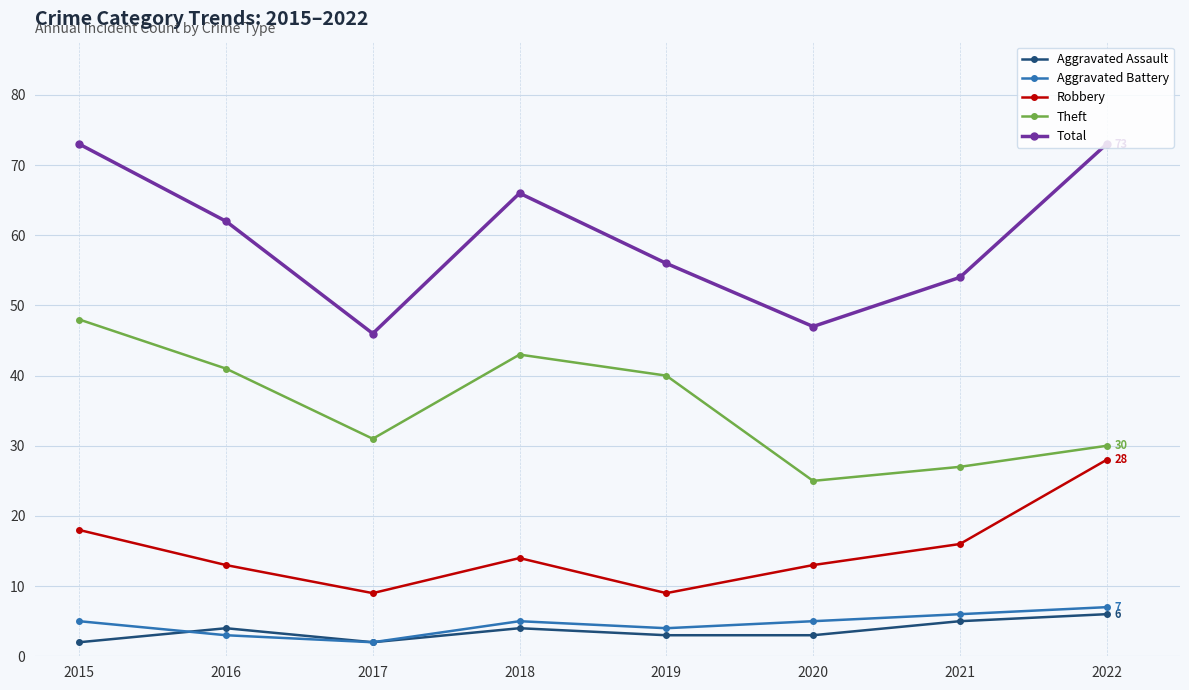

In Aggravated Battery, how many points are lower than both neighbors (excluding endpoints)?

2